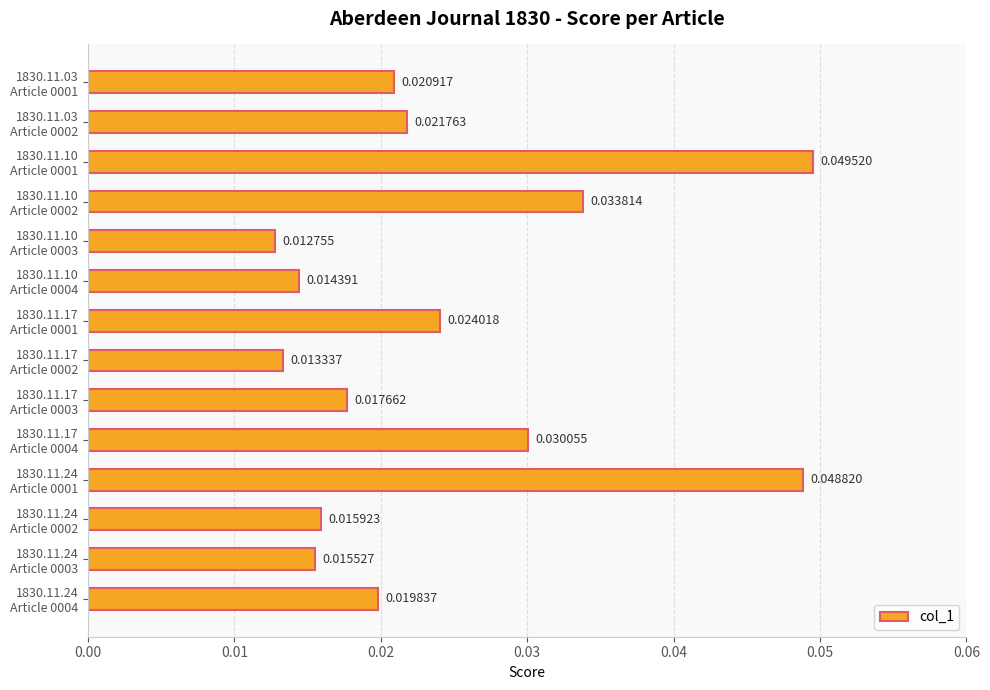

Rank the categories by value from highest to lowest.

1830.11.10
Article 0001, 1830.11.24
Article 0001, 1830.11.10
Article 0002, 1830.11.17
Article 0004, 1830.11.17
Article 0001, 1830.11.03
Article 0002, 1830.11.03
Article 0001, 1830.11.24
Article 0004, 1830.11.17
Article 0003, 1830.11.24
Article 0002, 1830.11.24
Article 0003, 1830.11.10
Article 0004, 1830.11.17
Article 0002, 1830.11.10
Article 0003